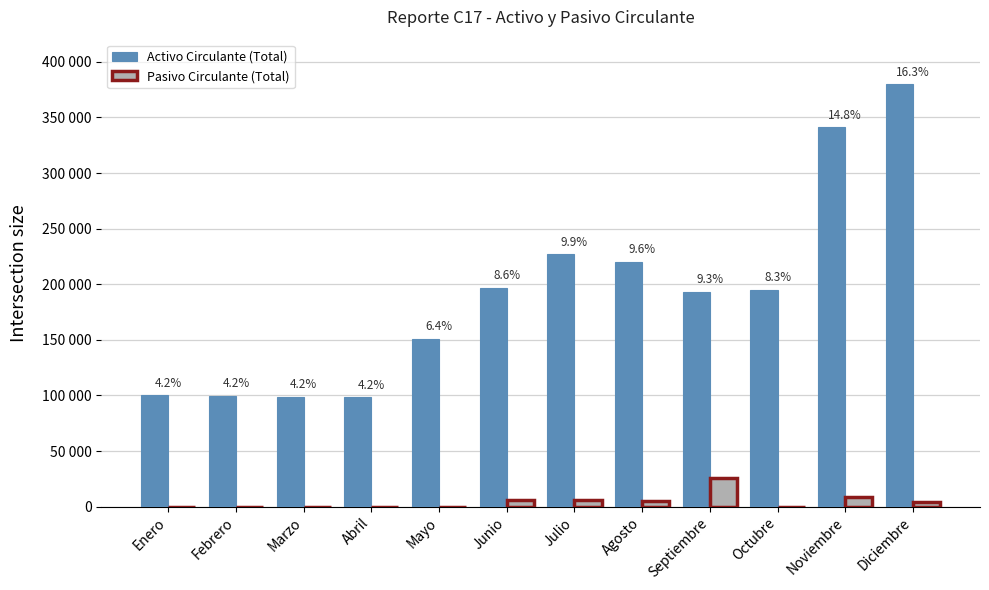

At which category is the sum across all series the highest?

Diciembre